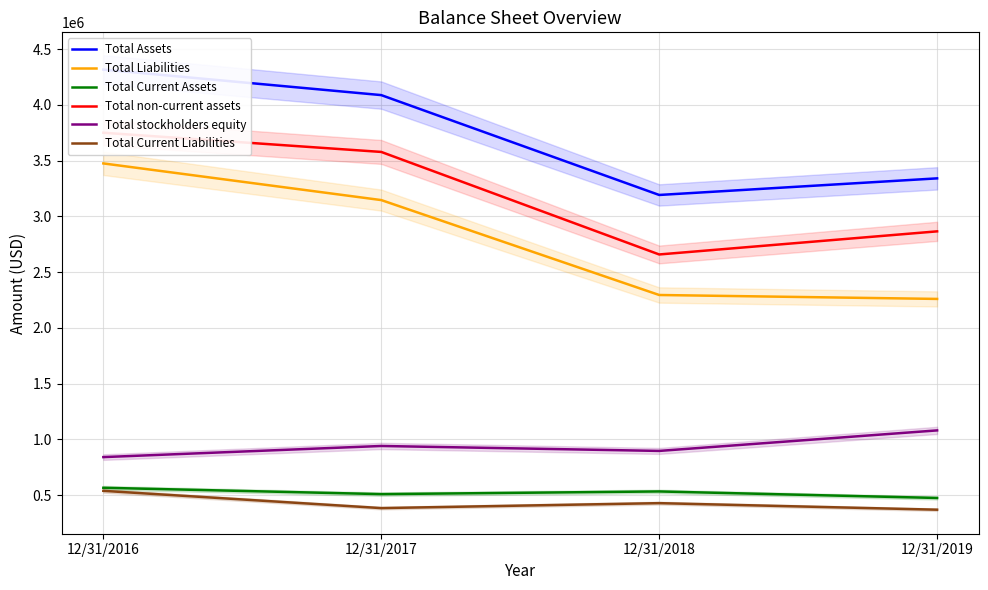

What is the highest value of the Total Current Liabilities series?

539101